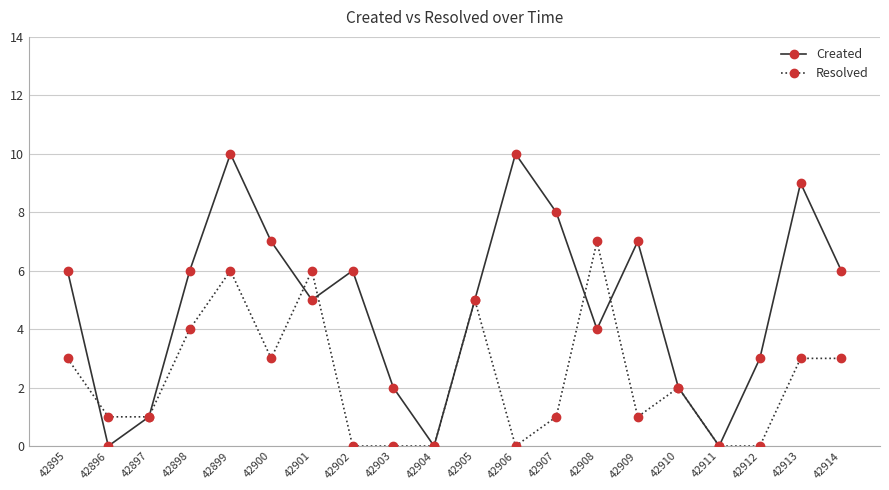

What is the difference between the Resolved values at 42908 and 42907?

6